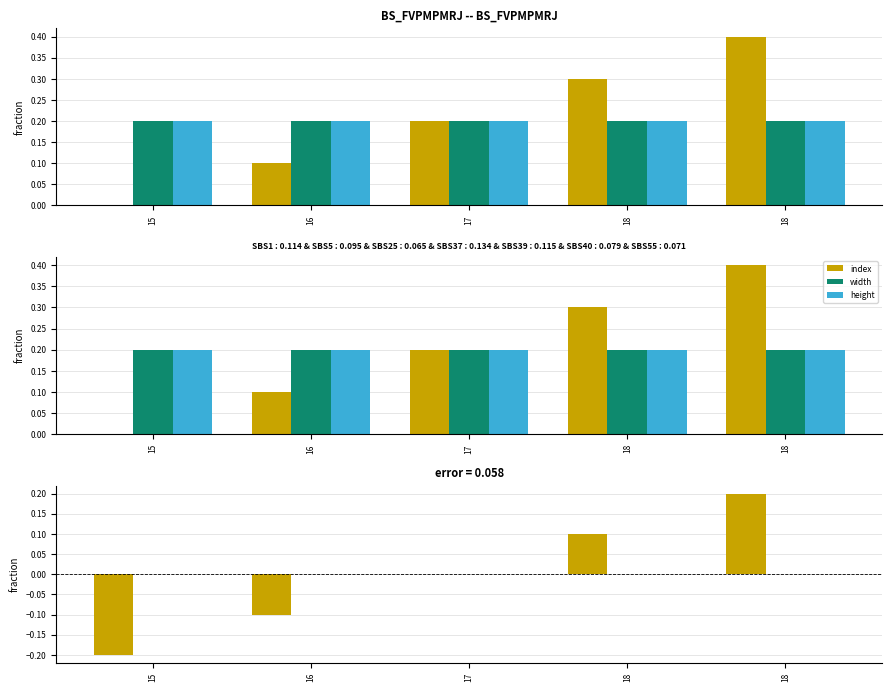

How many categories are shown in the chart?

5